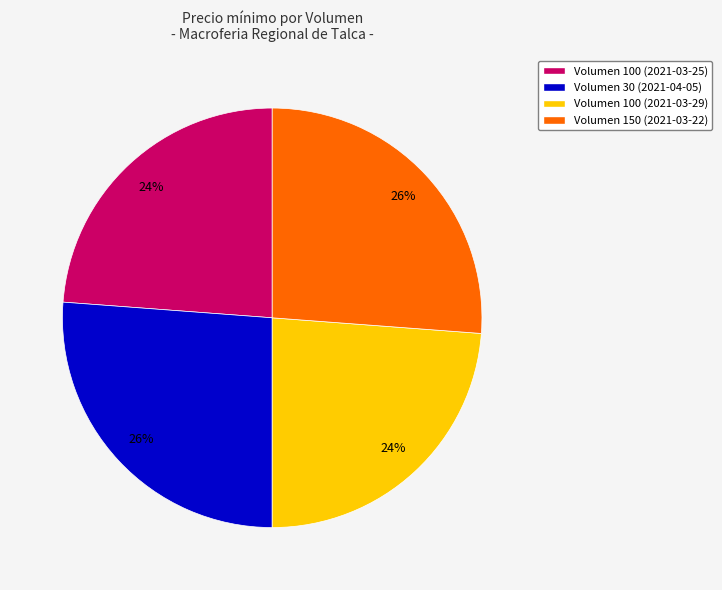

True or false: Volumen 100 (2021-03-25) accounts for 24% of the total.

True